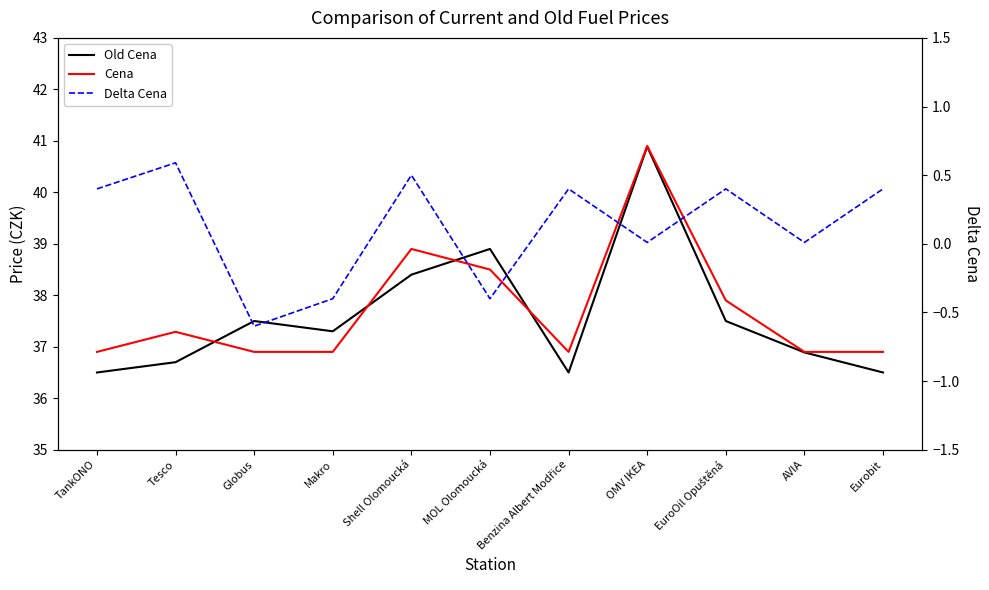

At which label does Delta Cena reach its peak?

Tesco